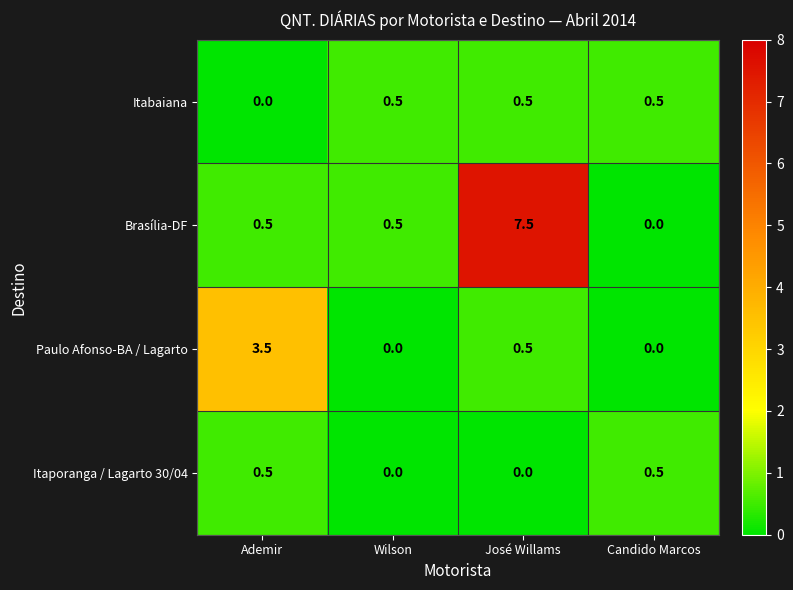

What is the difference between the highest and lowest values at José Willams?

7.5